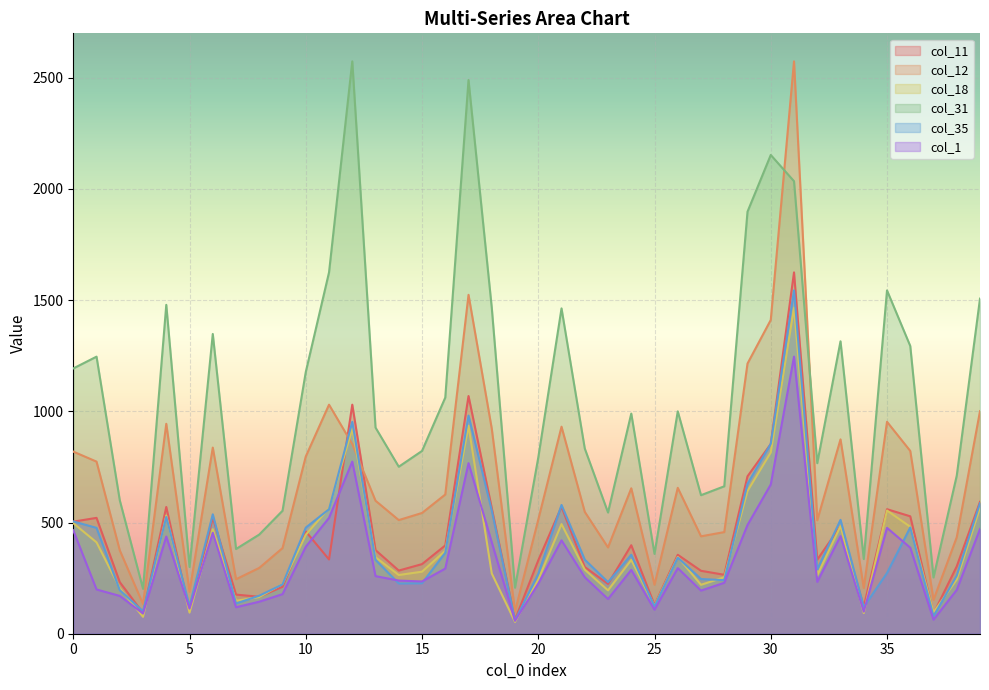

Is the value of col_31 at 33 greater than the value of col_1 at 39?

Yes